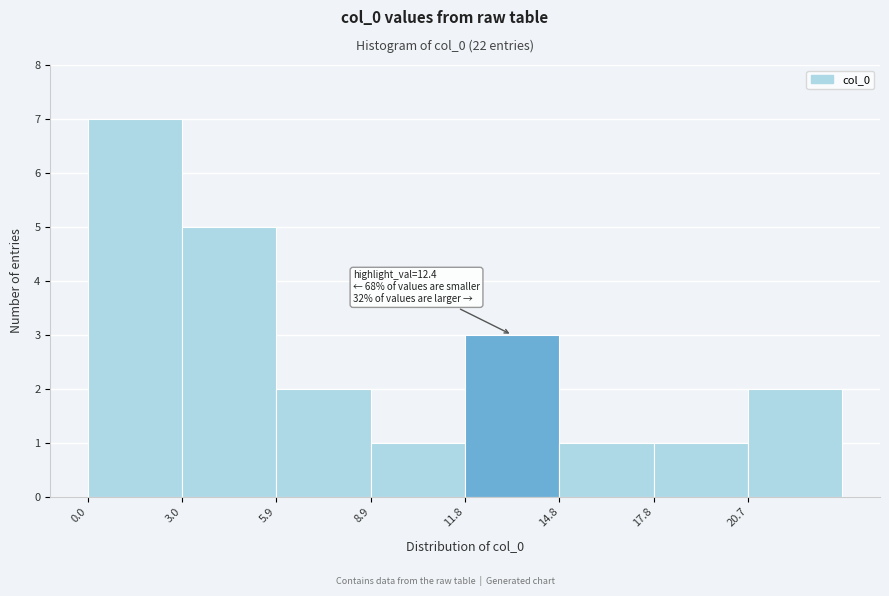

Over which range of the x-axis is the bar tallest?

0.0 to 3.0